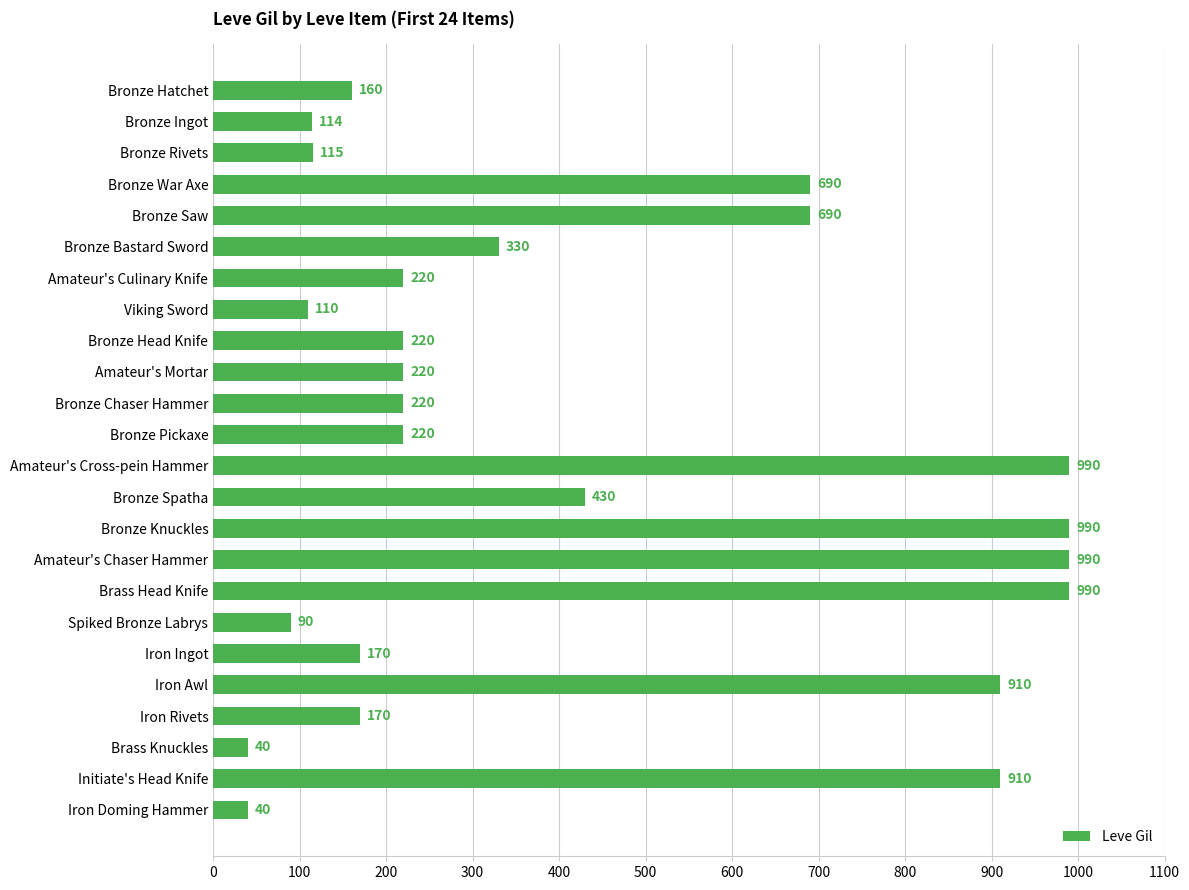

Is it true that the value at Iron Awl is 1360?

False